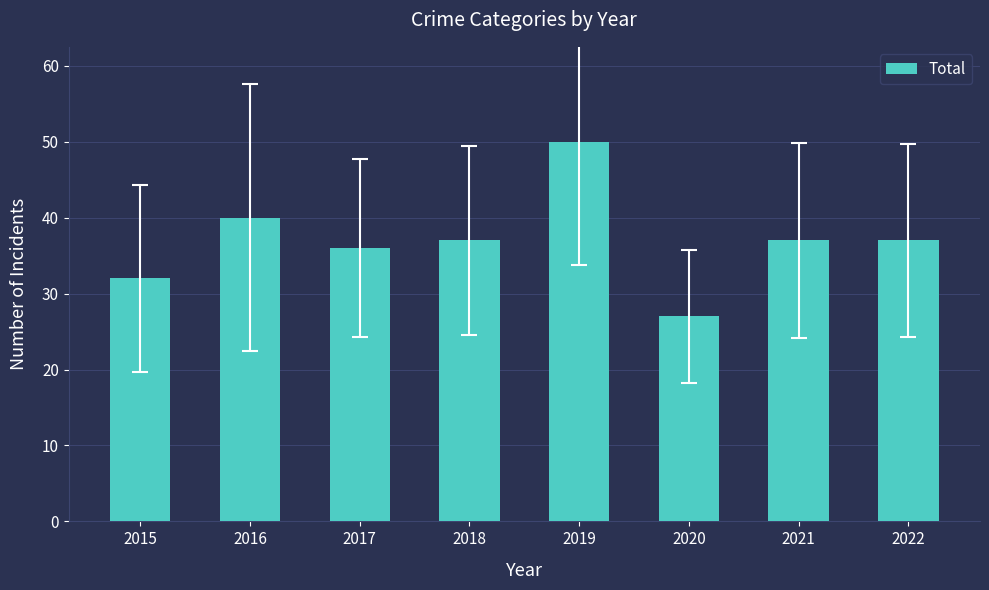

What is the value of the 1st bar from the left?

32